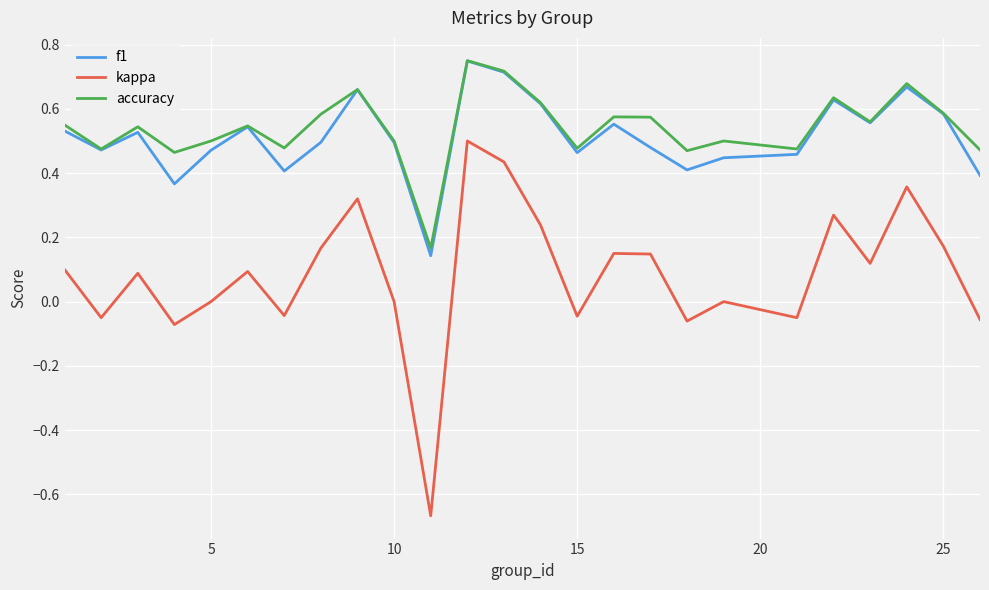

True or false: kappa and f1 cross at least once.

False